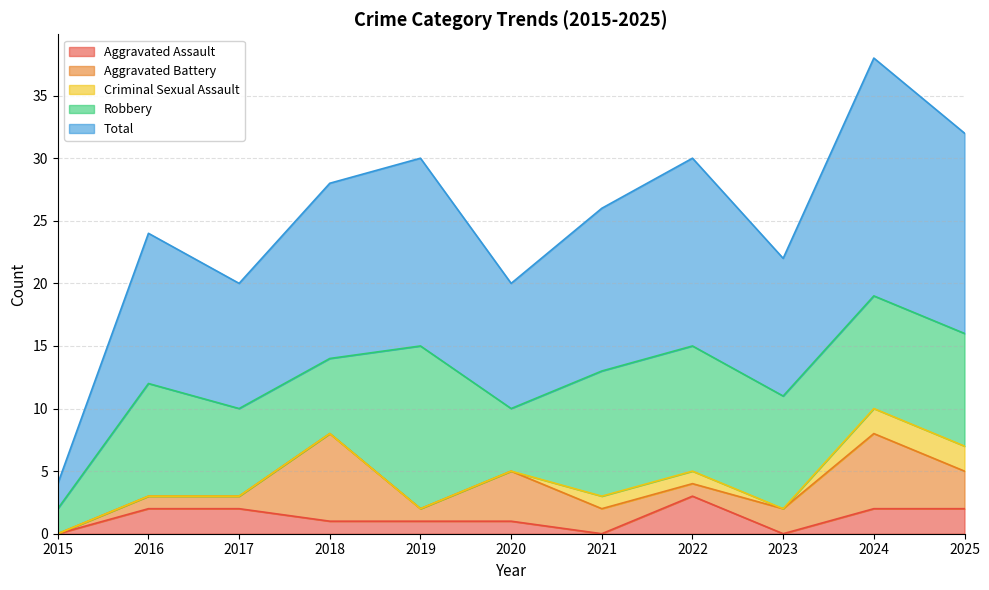

At how many categories does at least one series exceed 3?

10